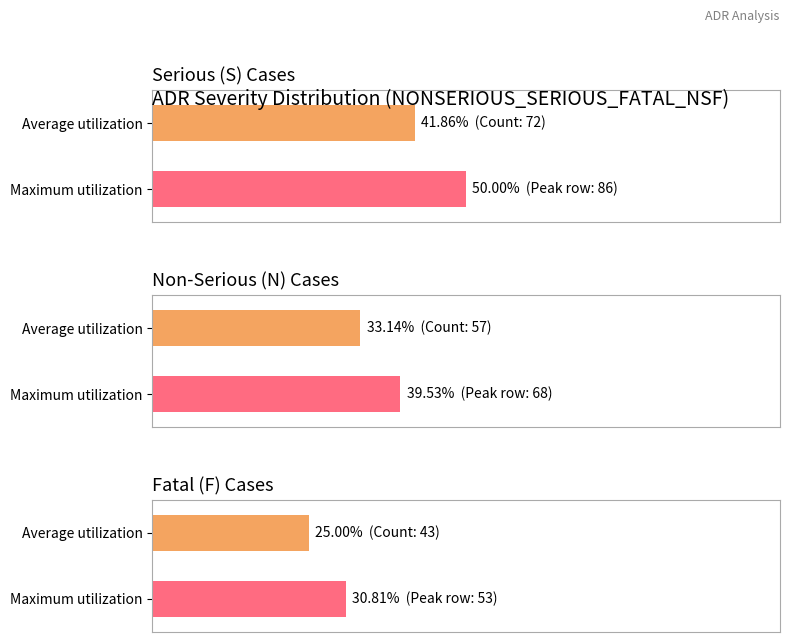

What position from the right is N?

2